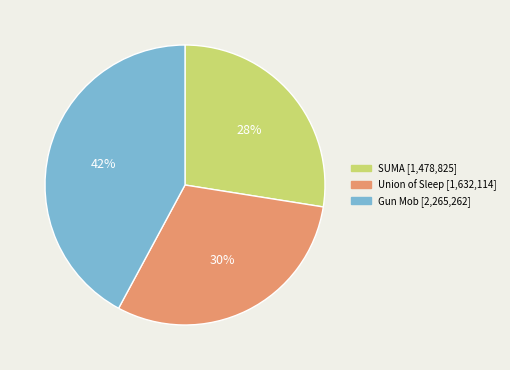

What is the smallest slice in the pie chart?

SUMA